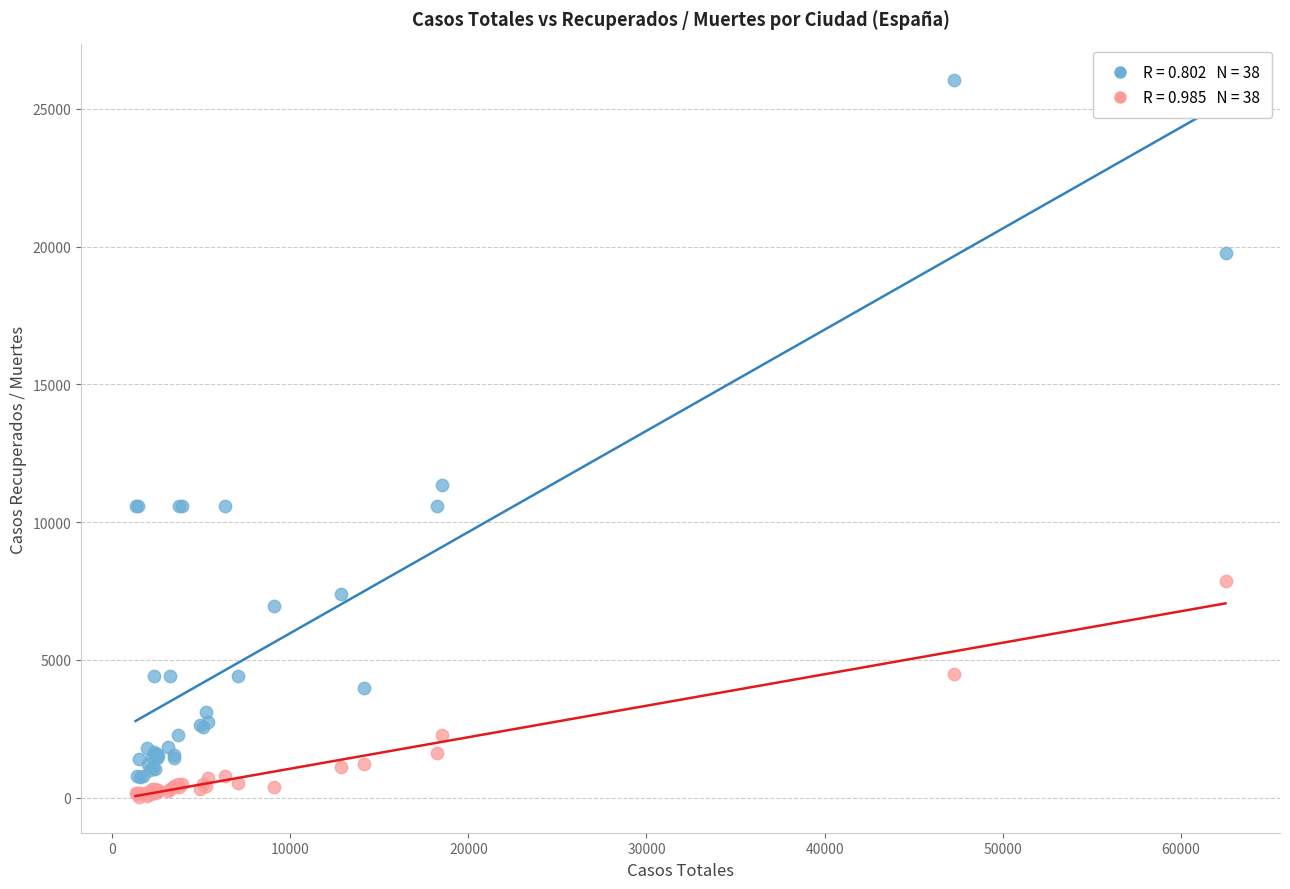

Across all series, what Y value is closest to 13033?

11357